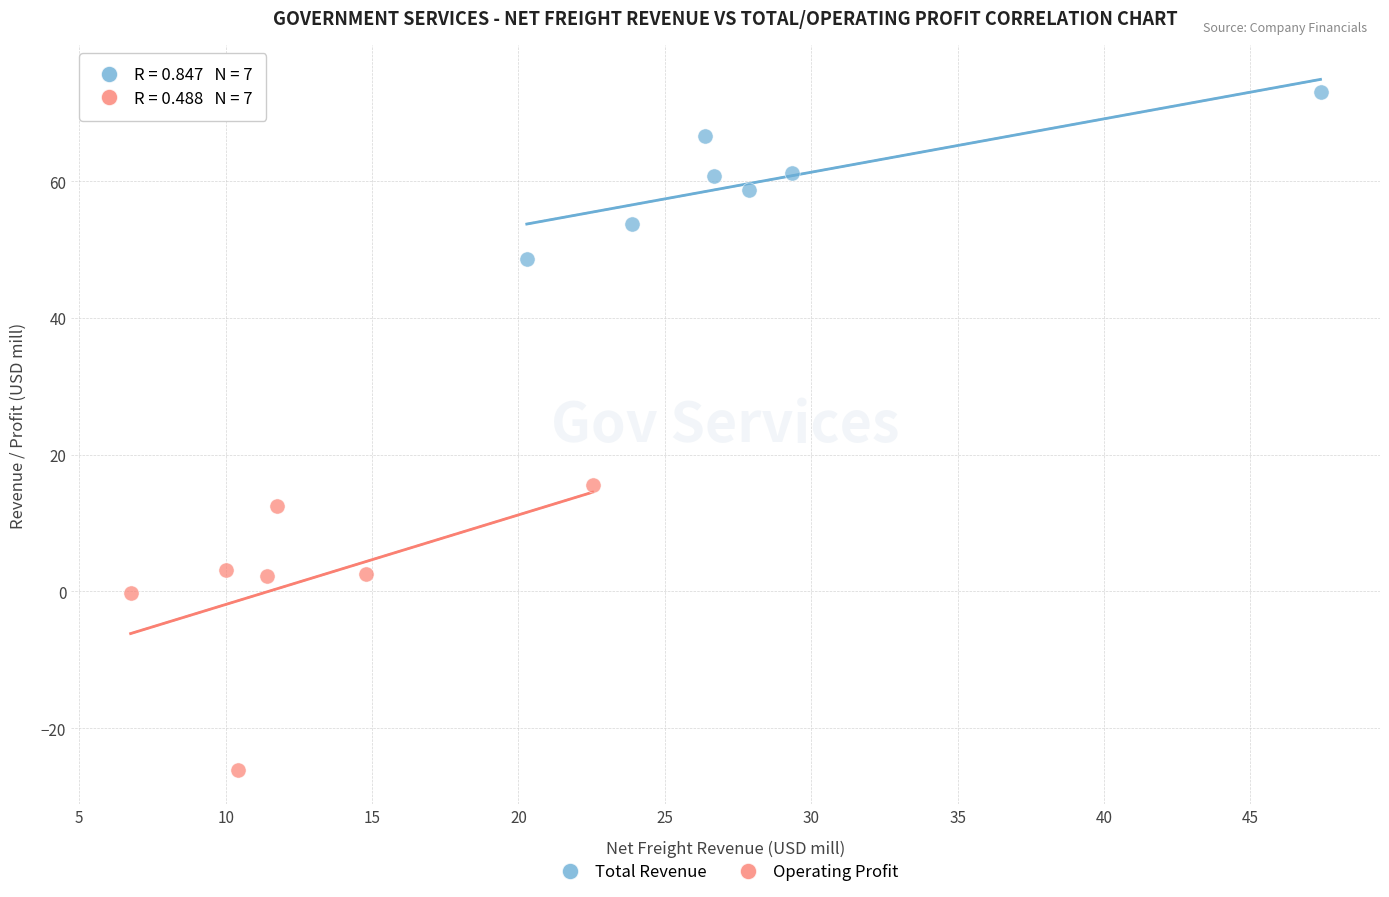

What are all the series names shown in the legend?

Total Revenue, Operating Profit